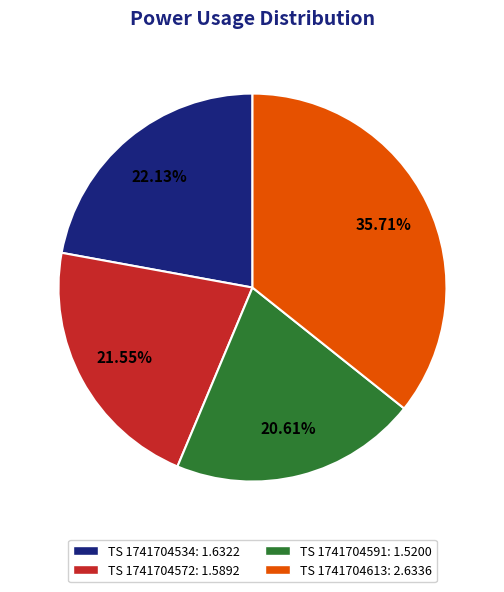

Is there any slice that represents more than half of the pie?

No